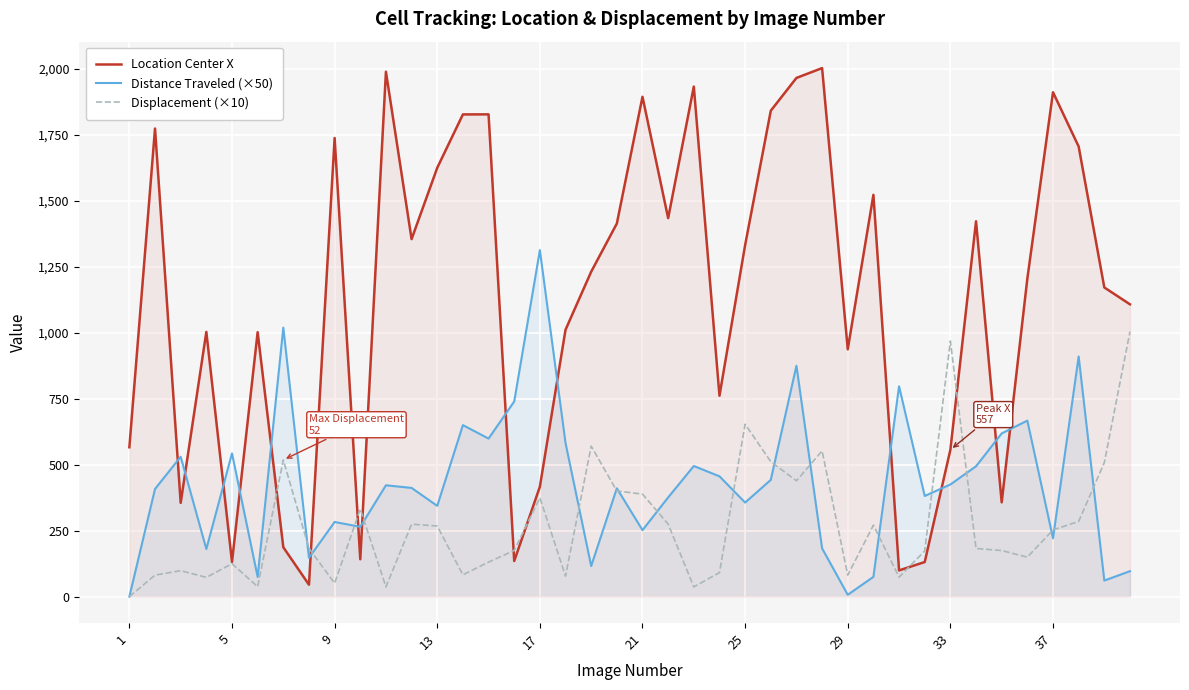

Which series has the widest spread of values?

Location Center X